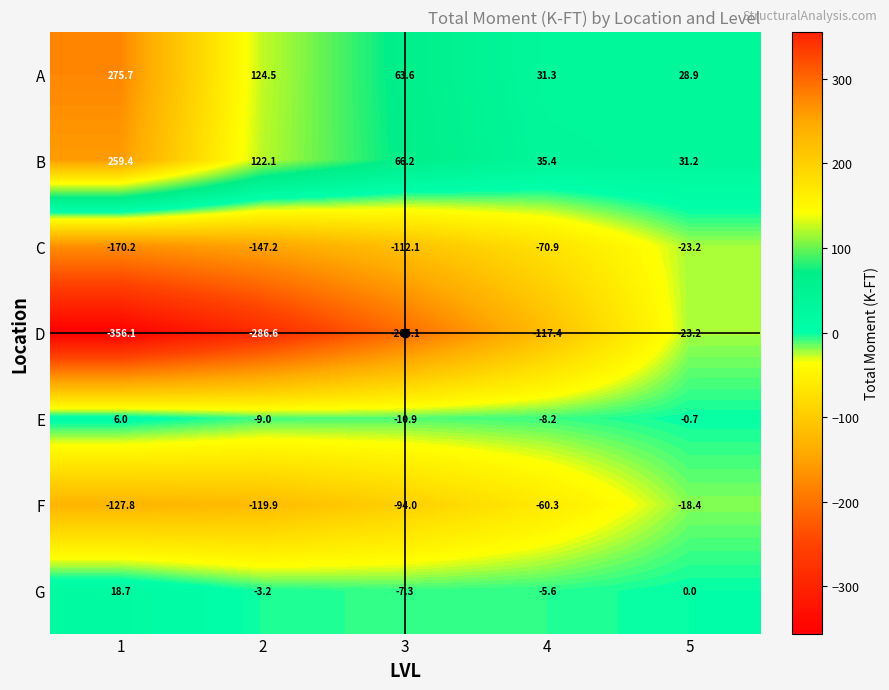

True or false: G has a value of -5.6 at 4.

True